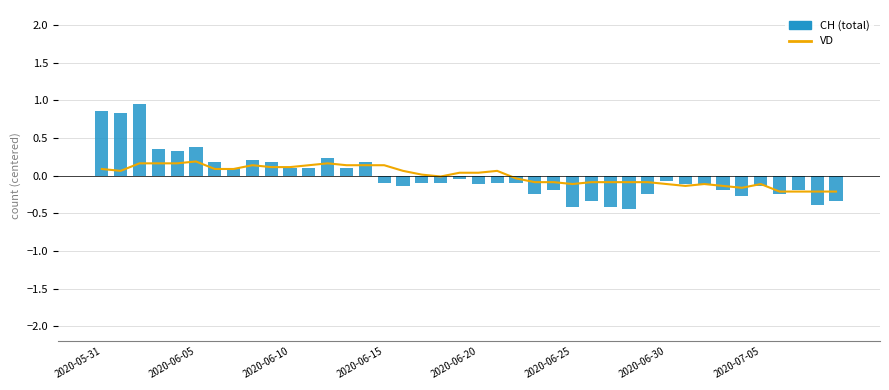

How many negative values does the CH (total) series have?

25